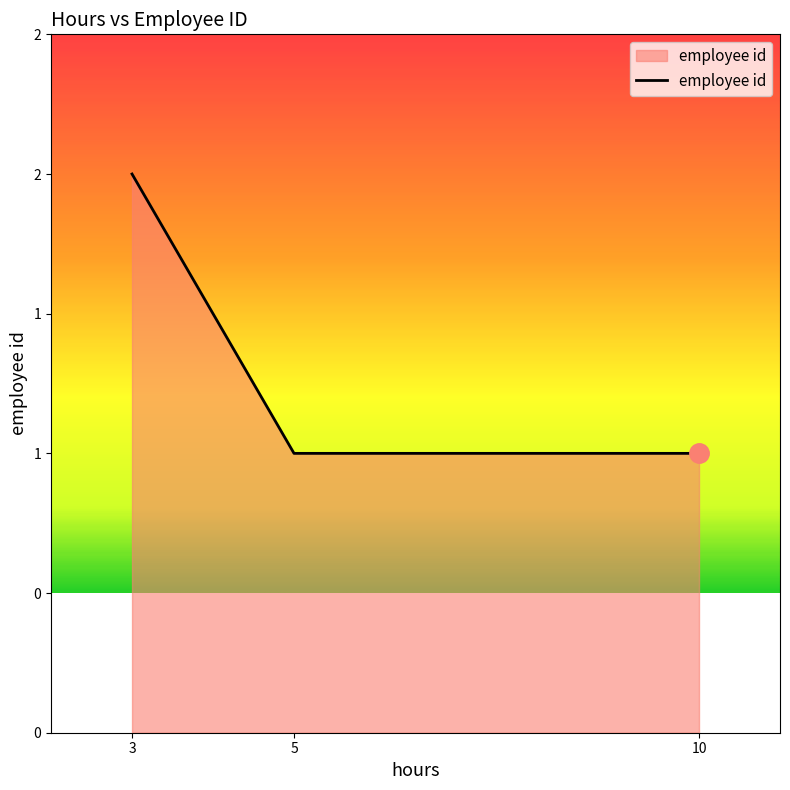

How many values are between 1 and 2?

3